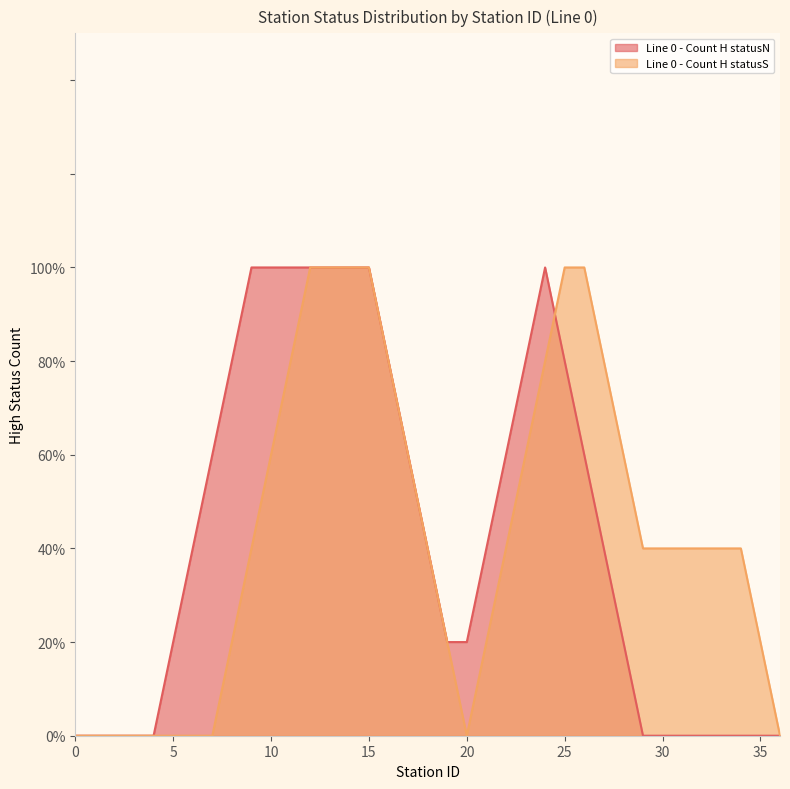

What value does the Line 0 - Count H statusN series have at 15?

1